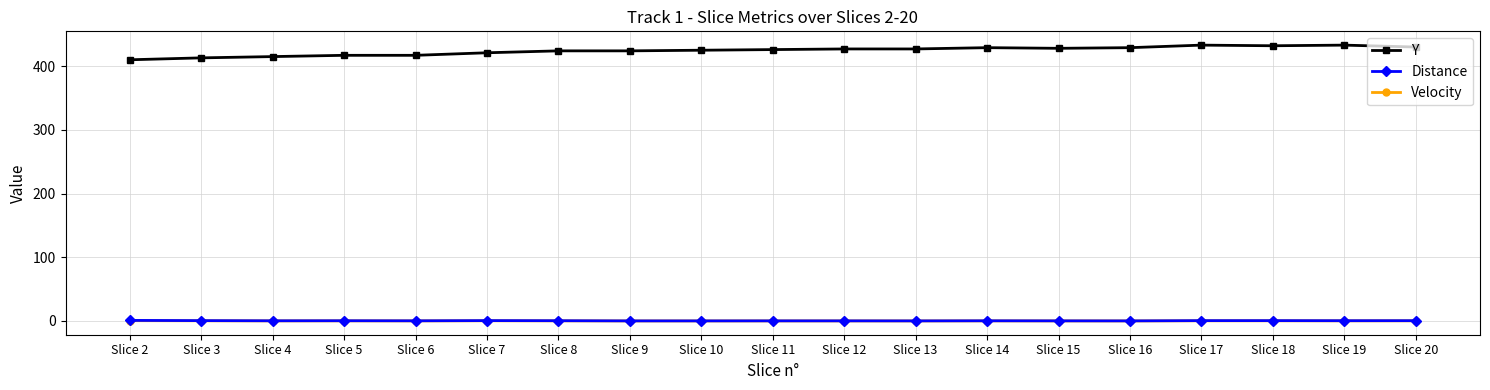

The value of Y at Slice 7 is 421.0. True or false?

True